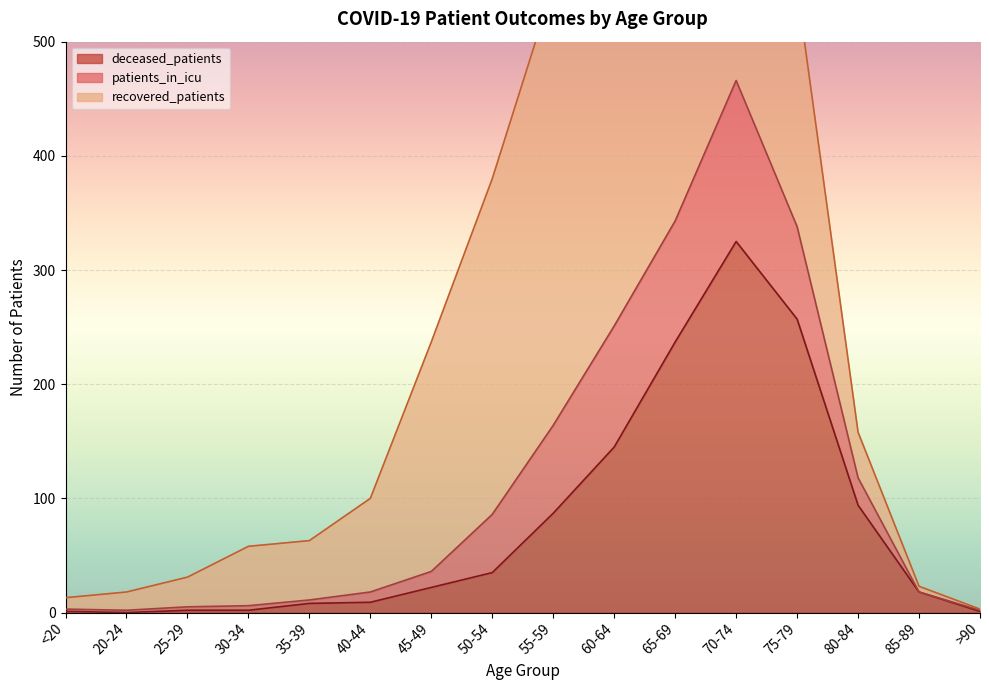

What is the sum of the deceased_patients values at 35-39 and 80-84?

102